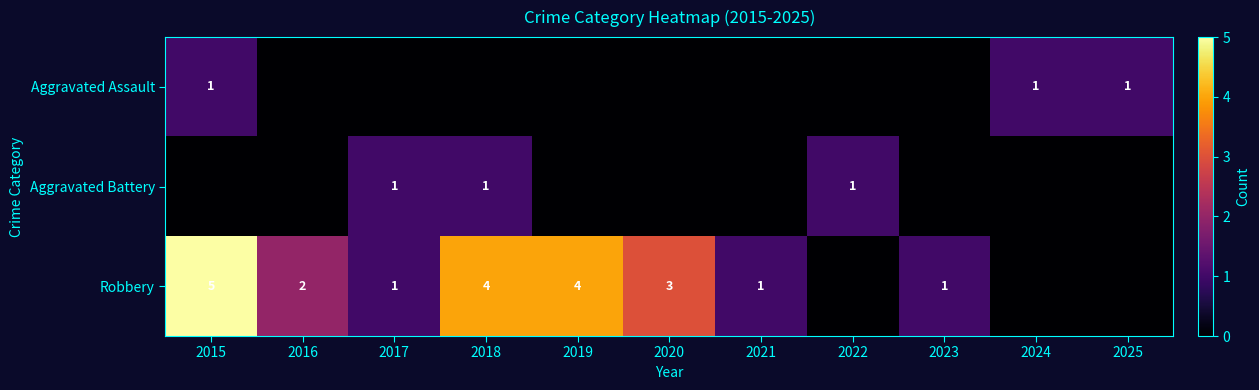

The Robbery series shows 5 at 2020. True or false?

False